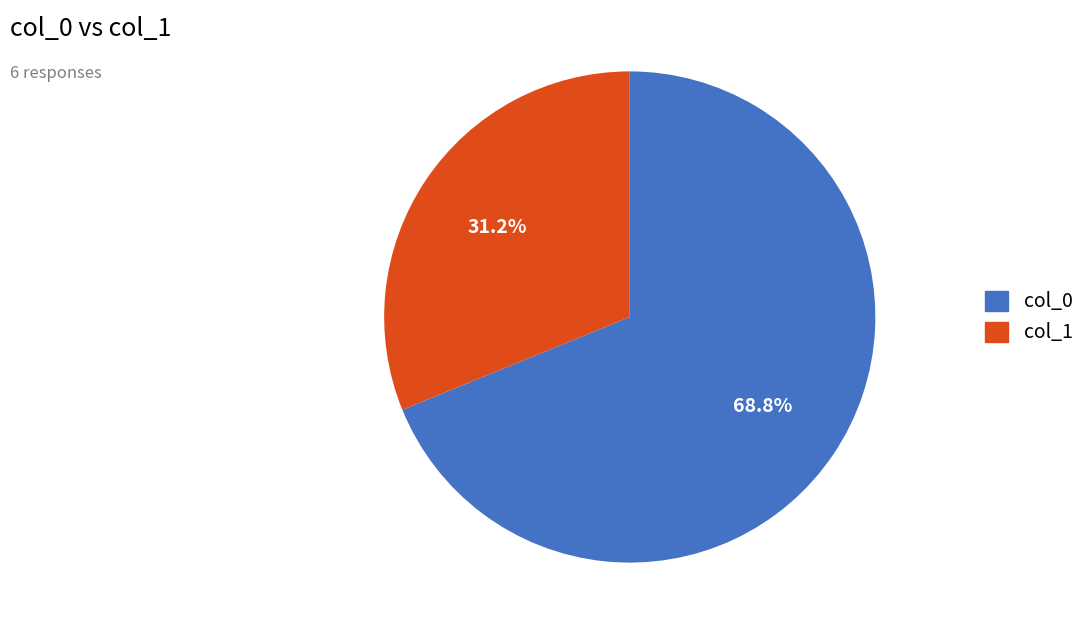

Is there any slice that represents more than half of the pie?

Yes